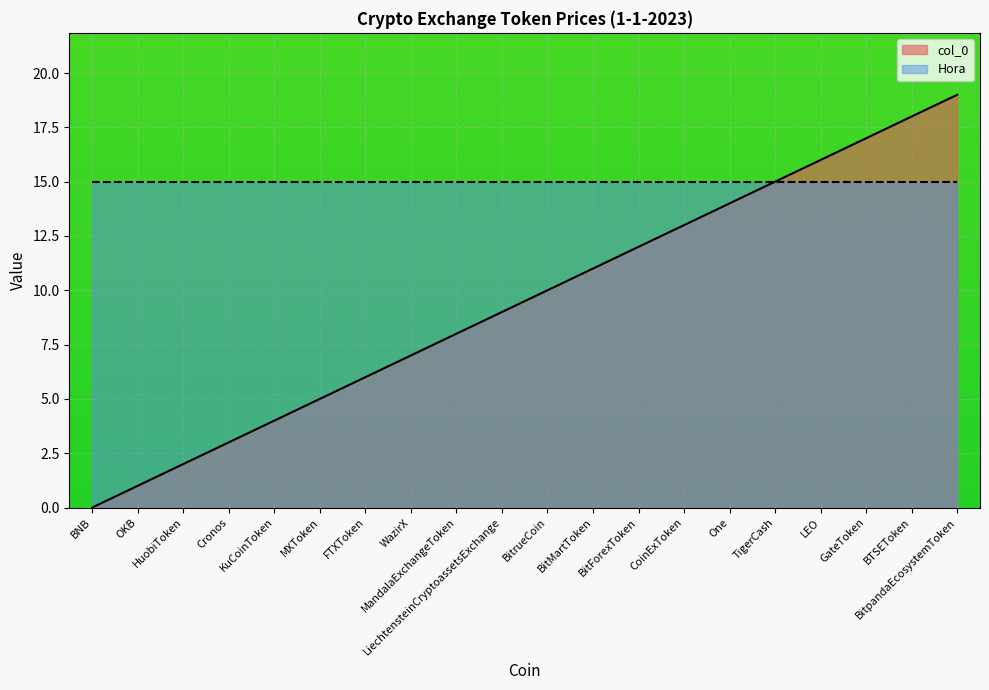

What is the difference between the maximum and minimum values in the col_0_line series?

19